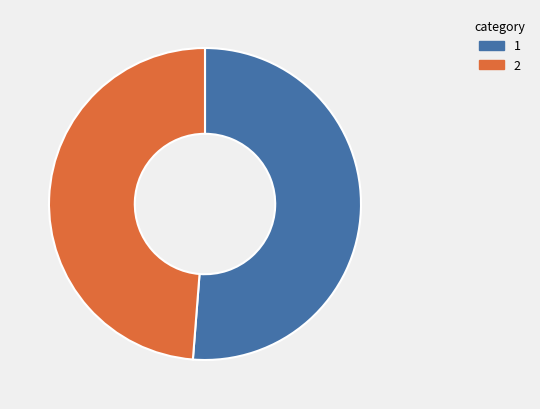

Is there a majority slice in this chart?

Yes